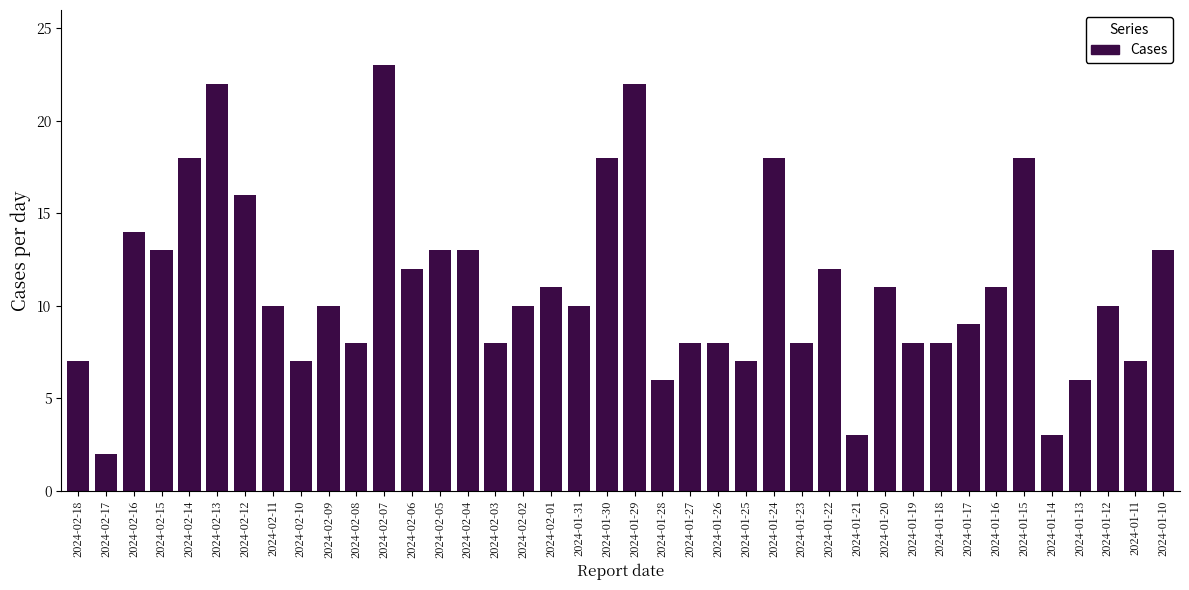

Is it true that the value at 2024-02-01 is 7?

False